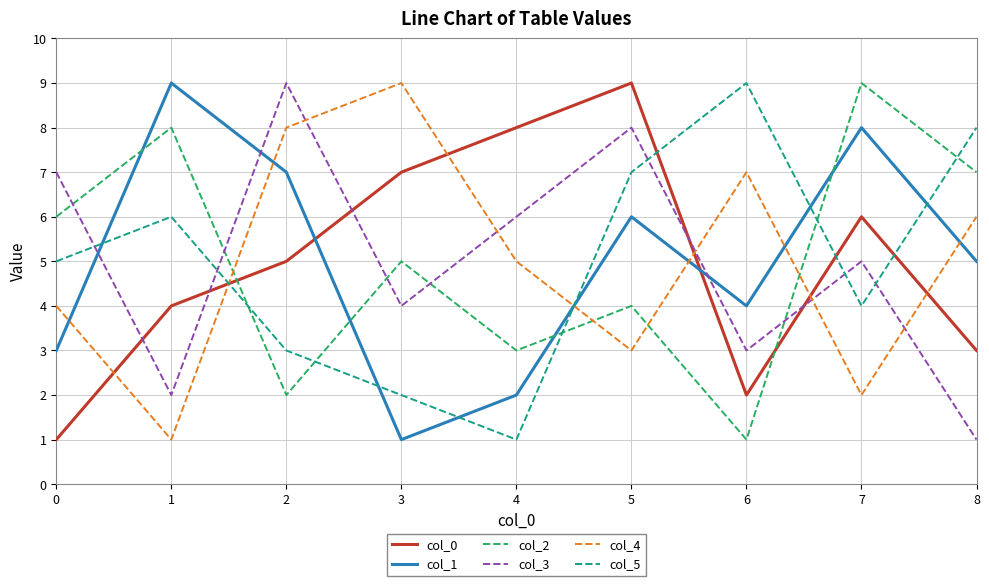

The col_5 series shows 4 at 6. True or false?

False